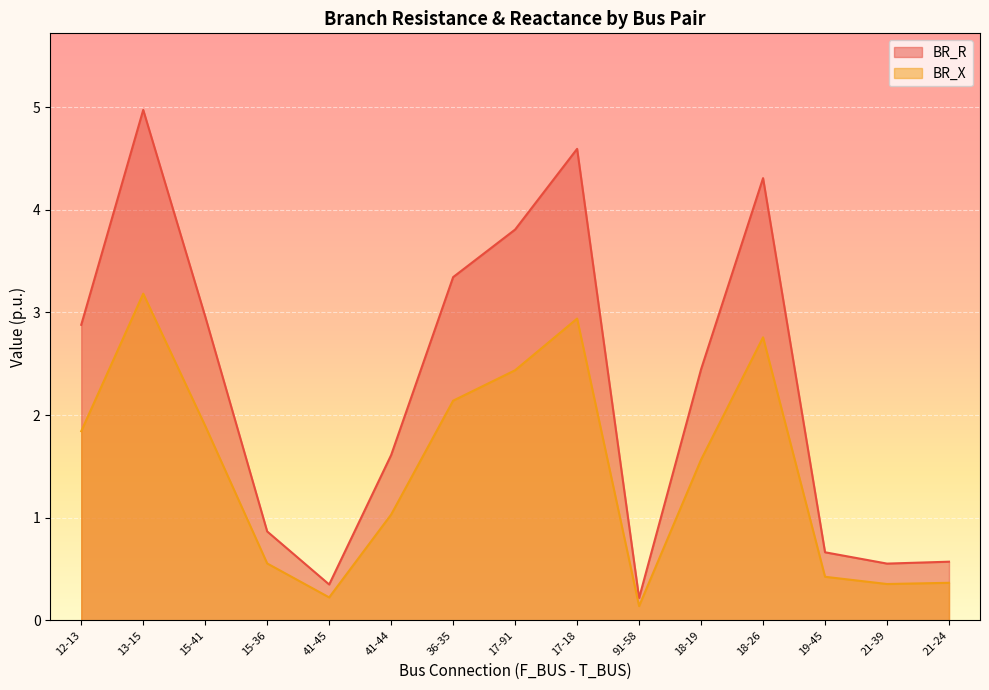

What is the difference between the highest and lowest values at 21-39?

0.2